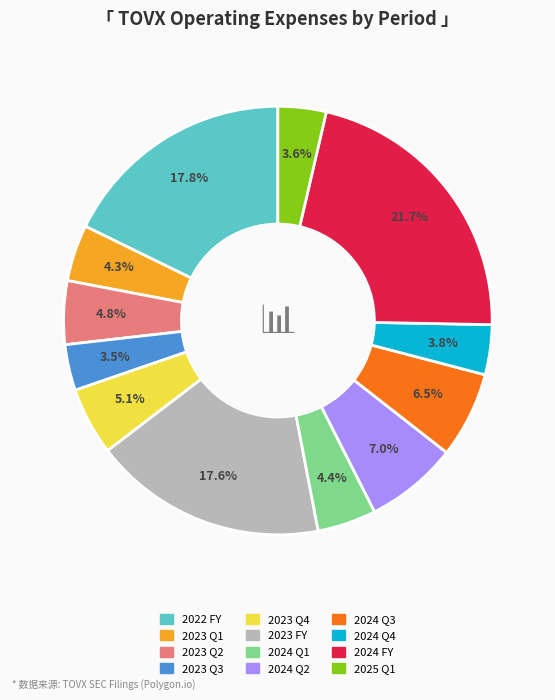

Does 2024 Q1 represent more than half of the total?

No